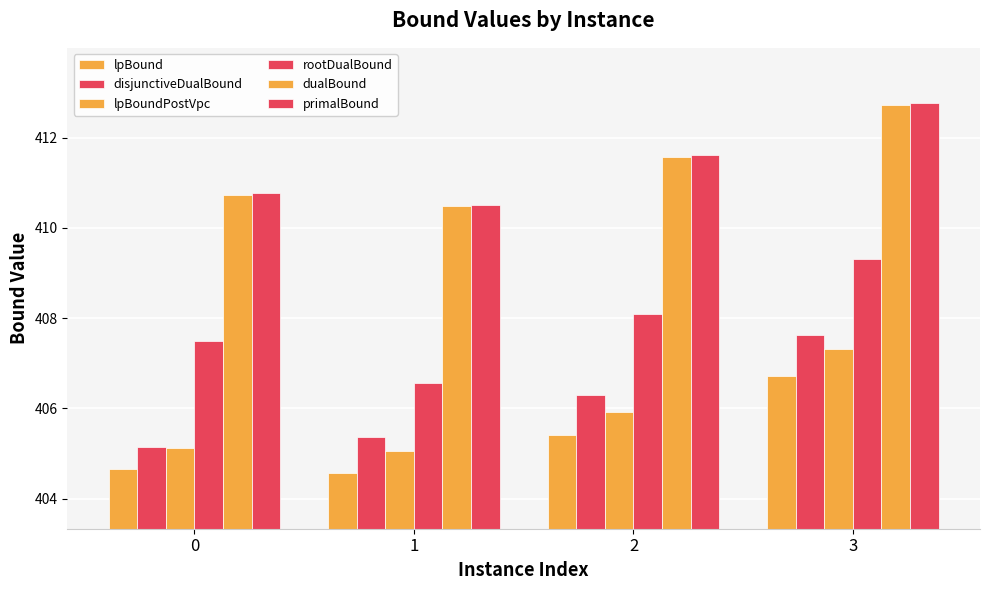

How many values in the lpBound series exceed 405?

2